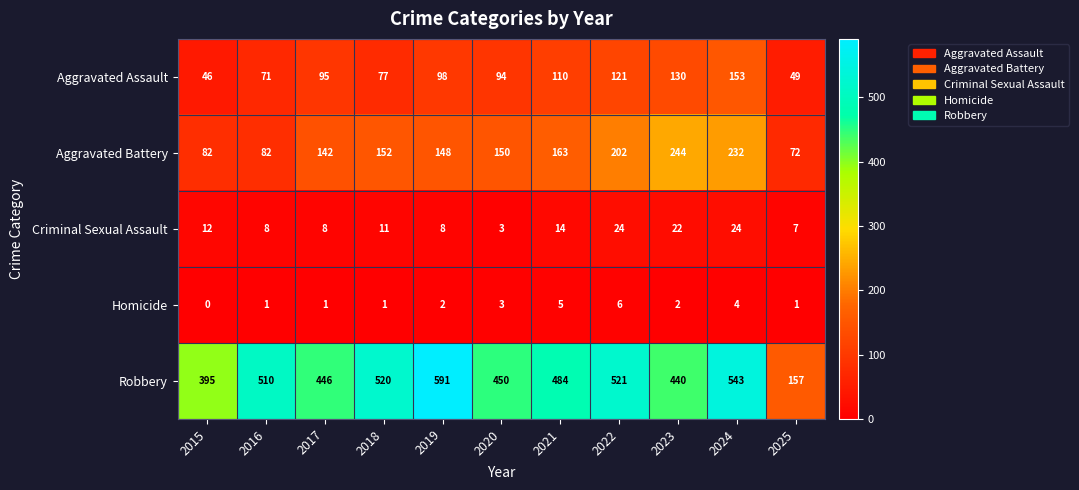

What is the difference between the highest and lowest values at 2023?

438